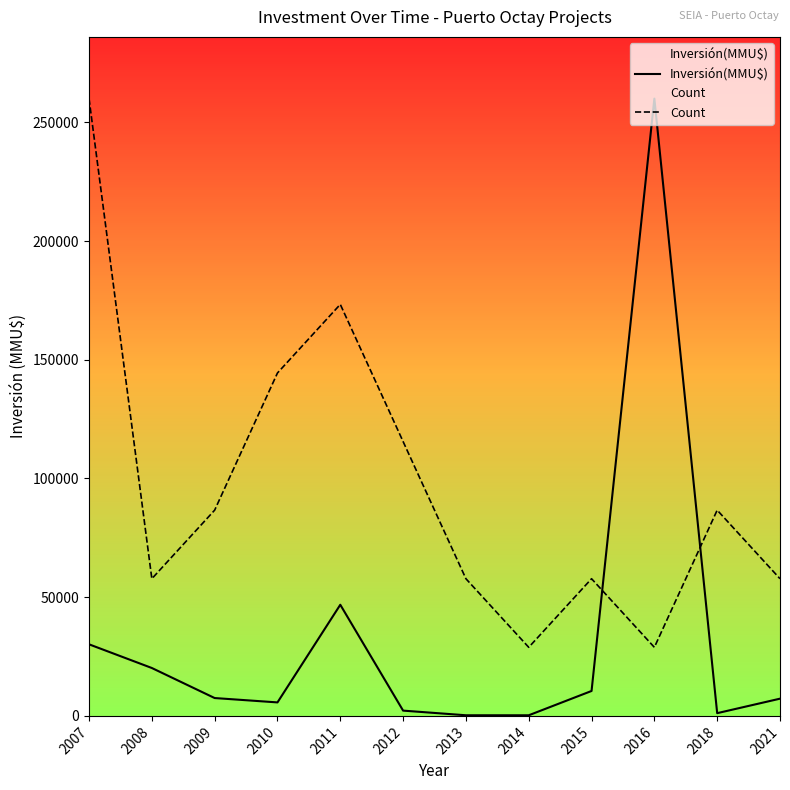

How many values in the Count series are below 86666?

6